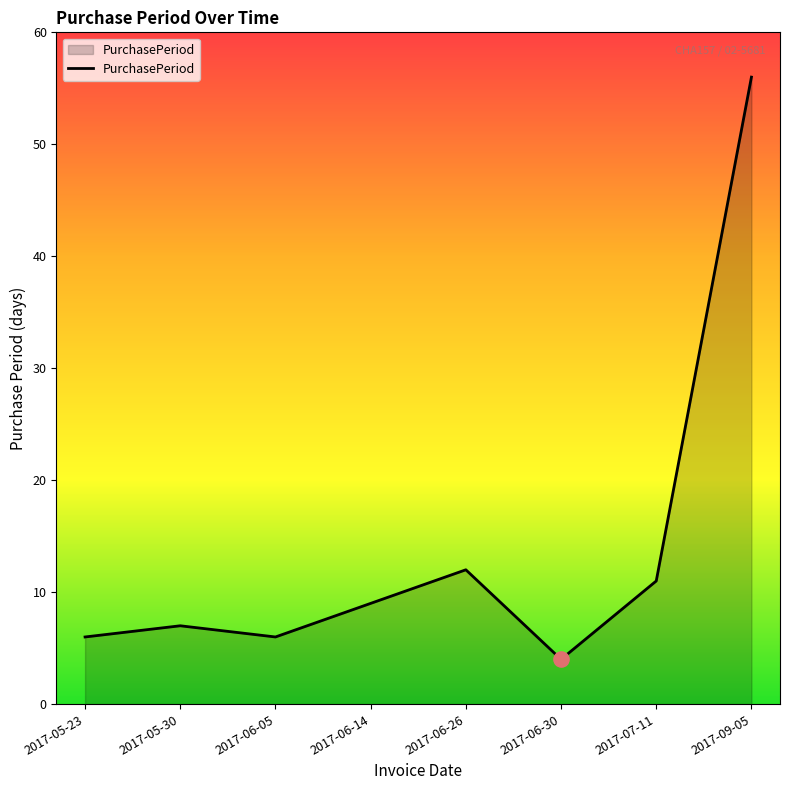

What is the ratio of the value at 2017-07-11 to the value at 2017-06-05?

1.8